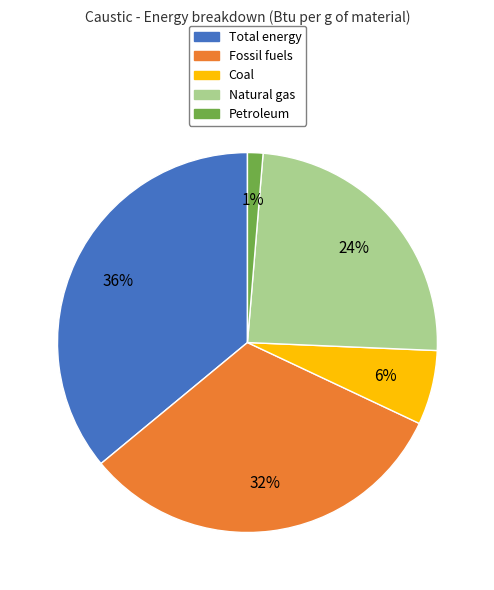

To the nearest percent, what is the difference between the largest and smallest slice percentages?

35%